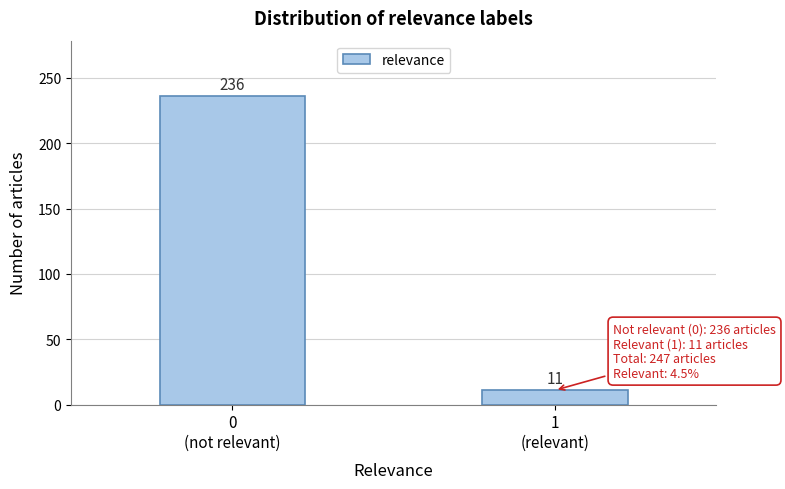

Reading left to right, extract all data points from this chart.

236	11